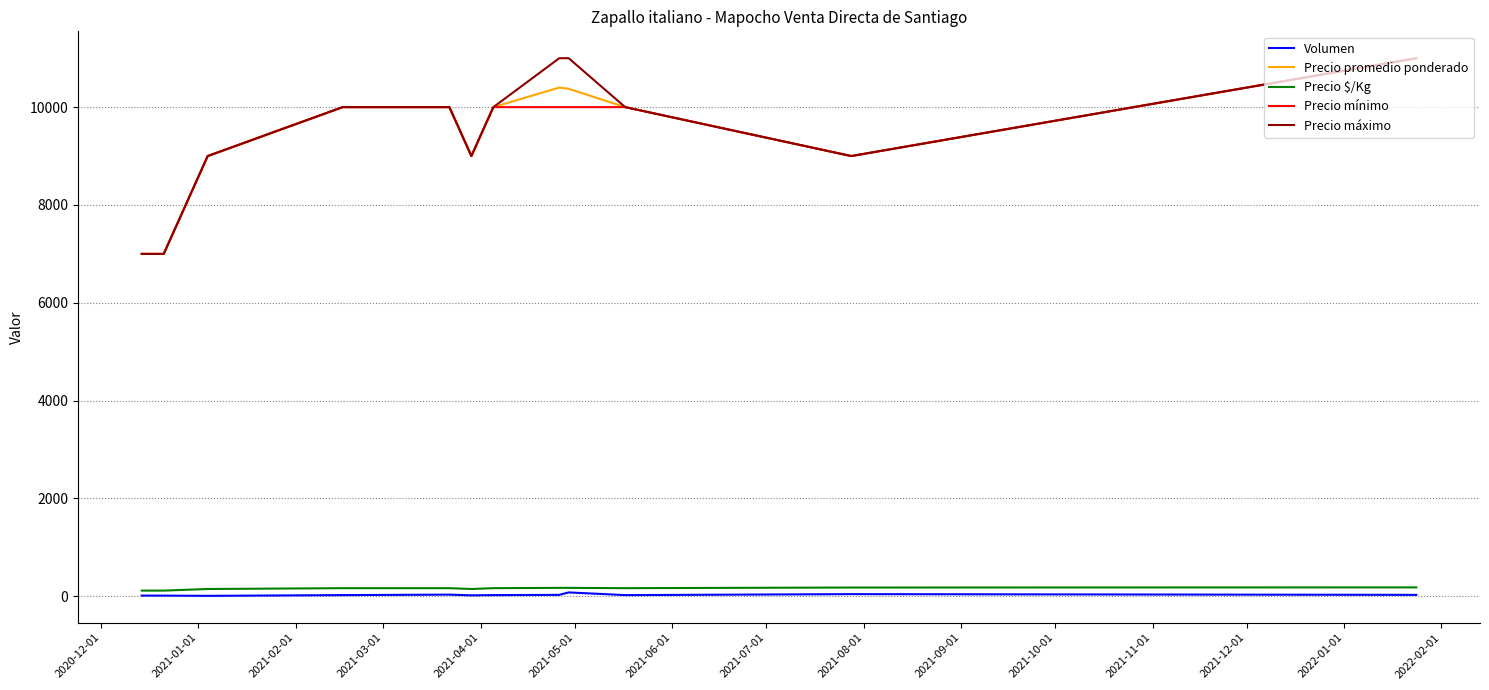

True or false: Precio máximo and Volumen intersect in this chart.

False